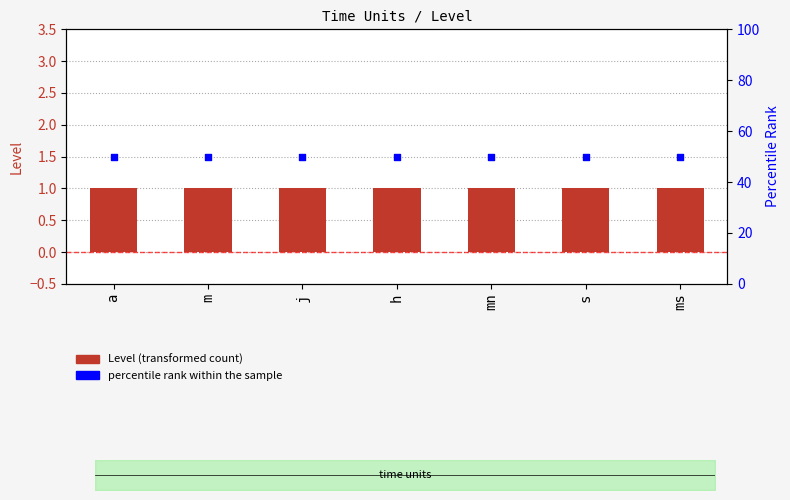

Which series contains the highest Y value?

percentile rank within the sample